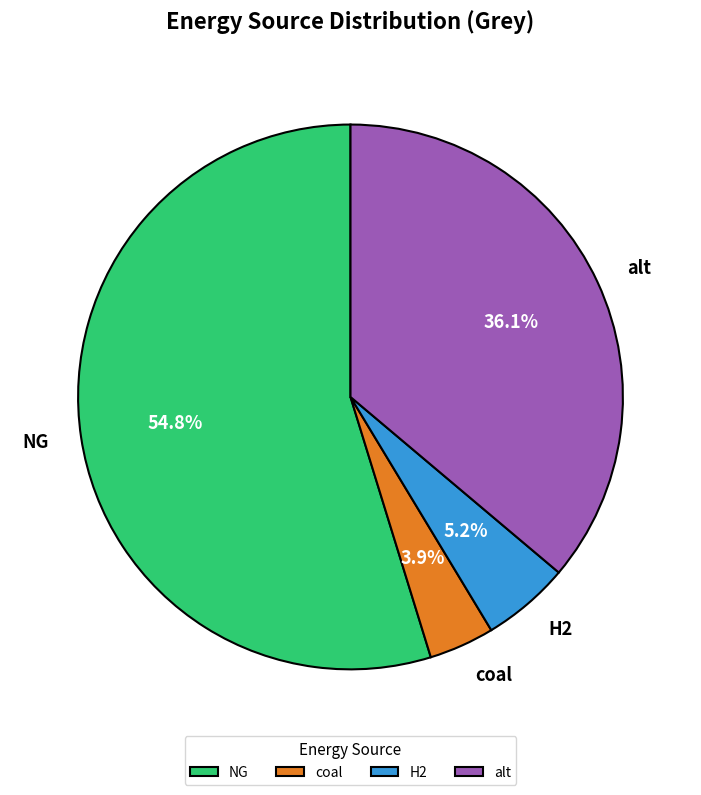

Rank the categories by value from highest to lowest.

NG, alt, H2, coal